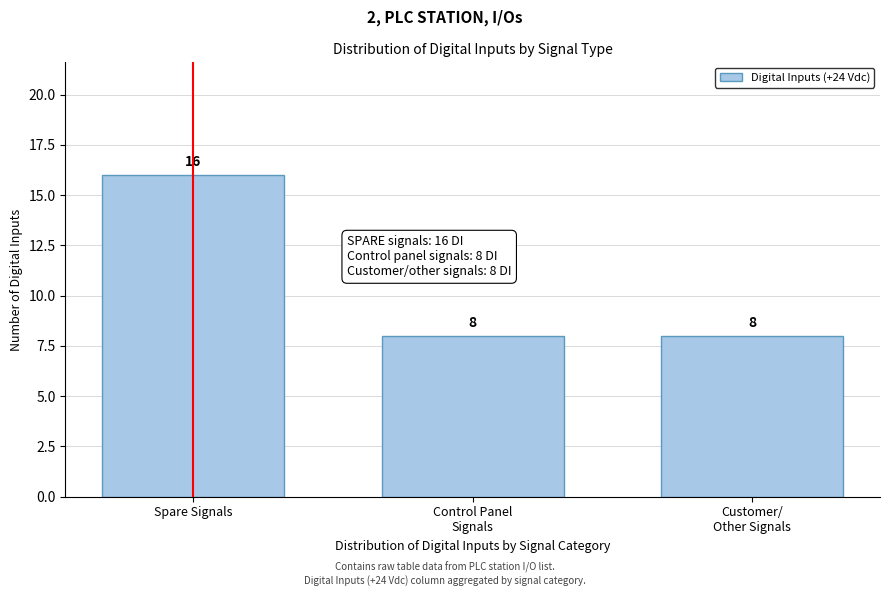

Reading left to right, extract all data points from this chart.

16	8	8